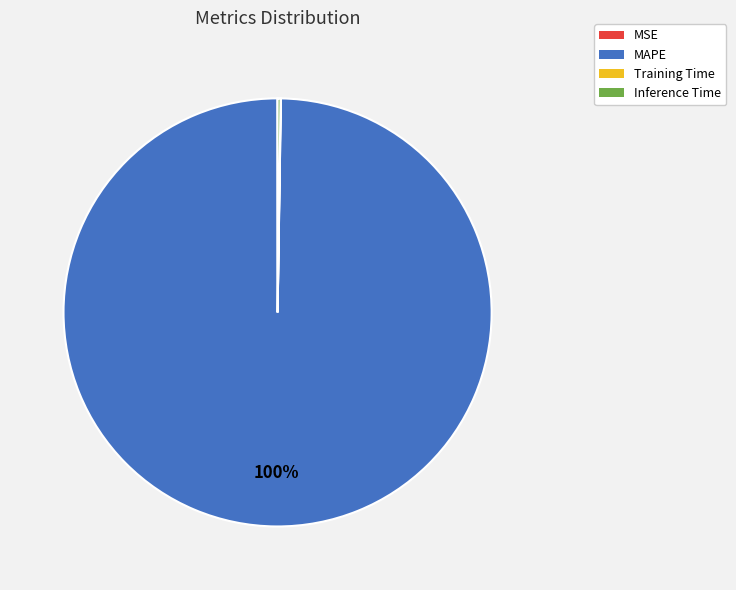

To the nearest percent, what portion does MAPE represent?

100%